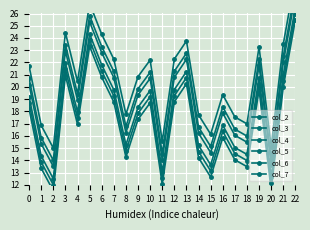

What is the difference between the second highest and second lowest values in the col_3 series?

11.7